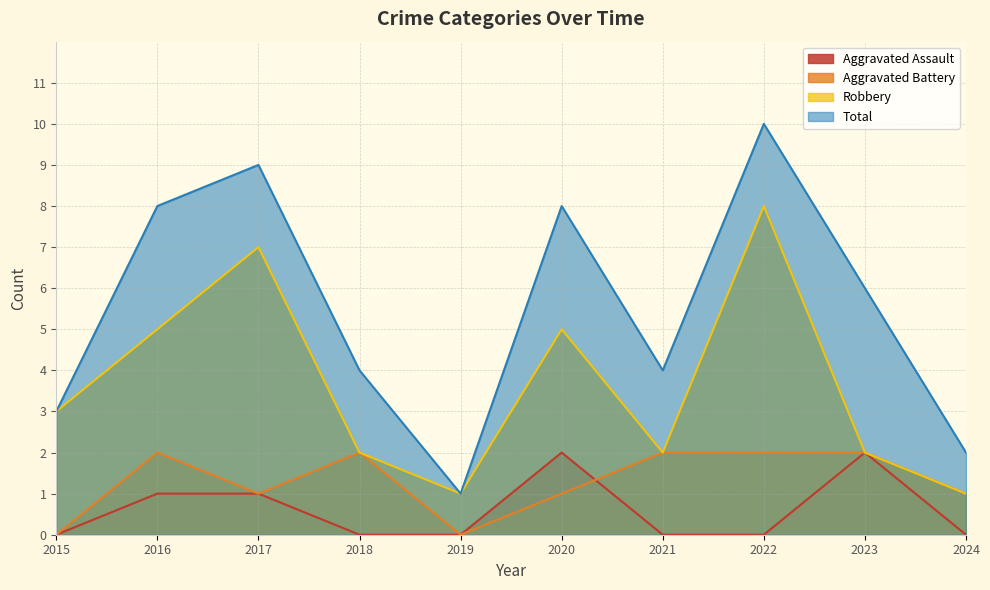

In Robbery, how many points are lower than both neighbors (excluding endpoints)?

2